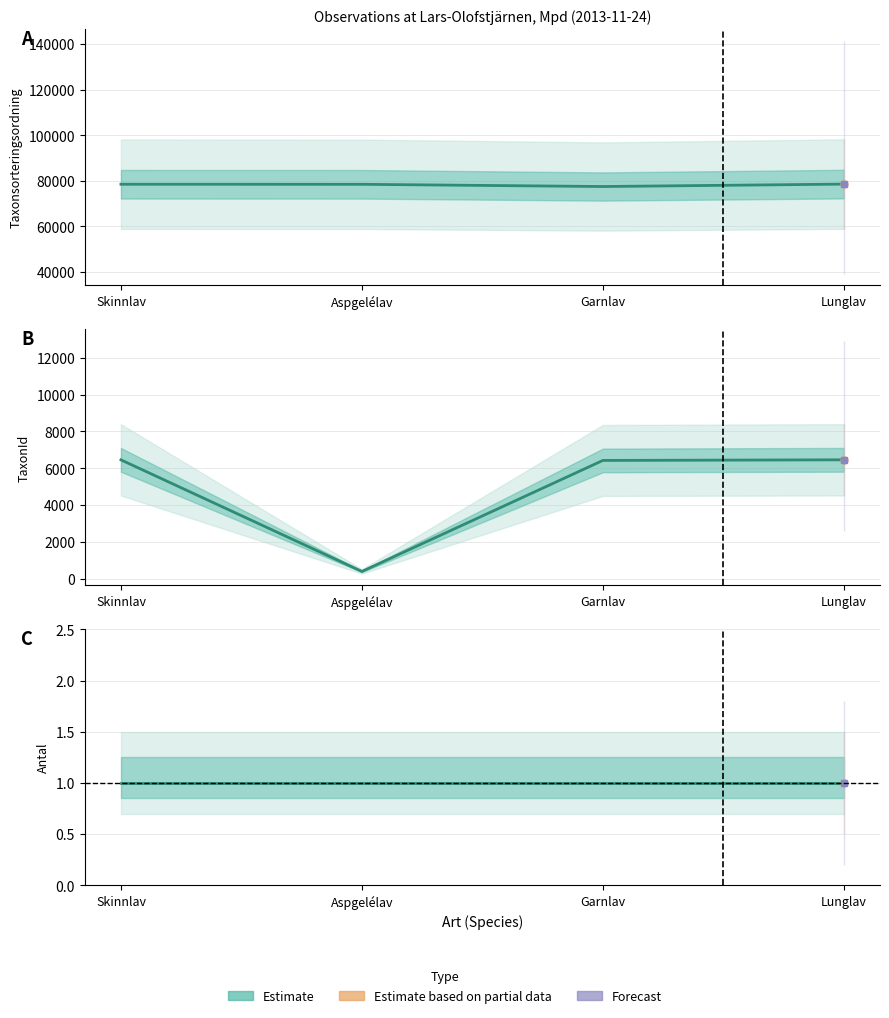

At which label does Taxonsorteringsordning first exceed 78503?

Lunglav